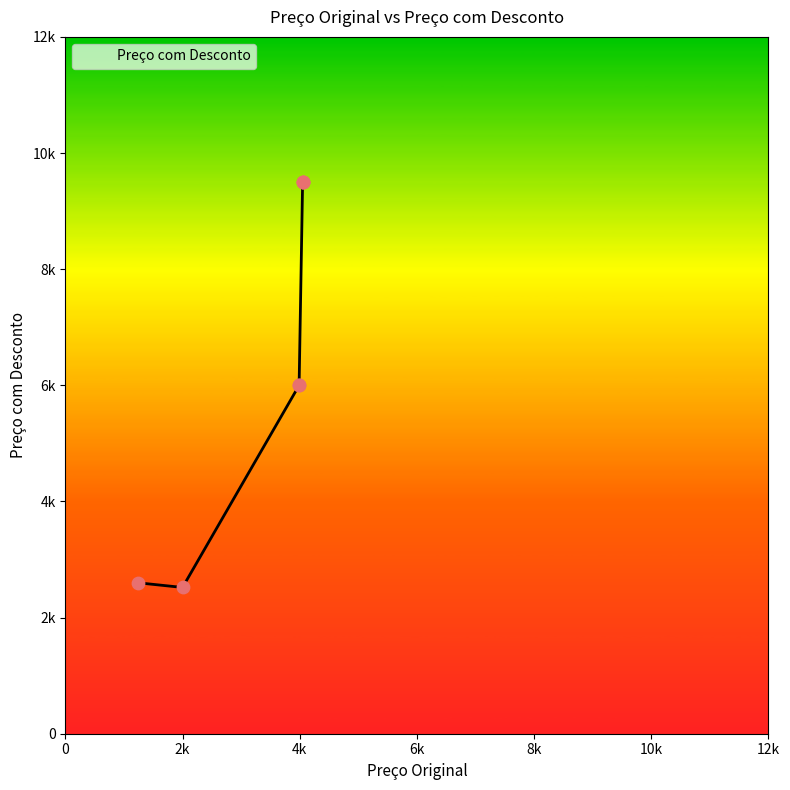

What is the ratio of the value at 1241 to the value at 1999?

1.0